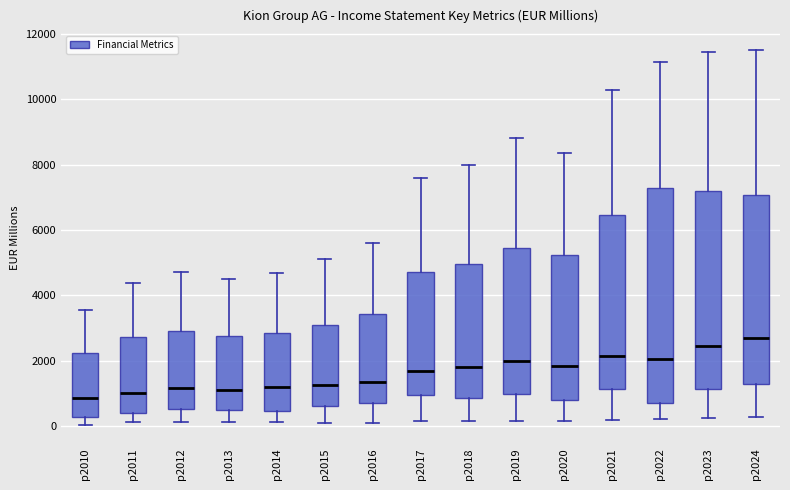

Which box's median line is the highest?

p2024